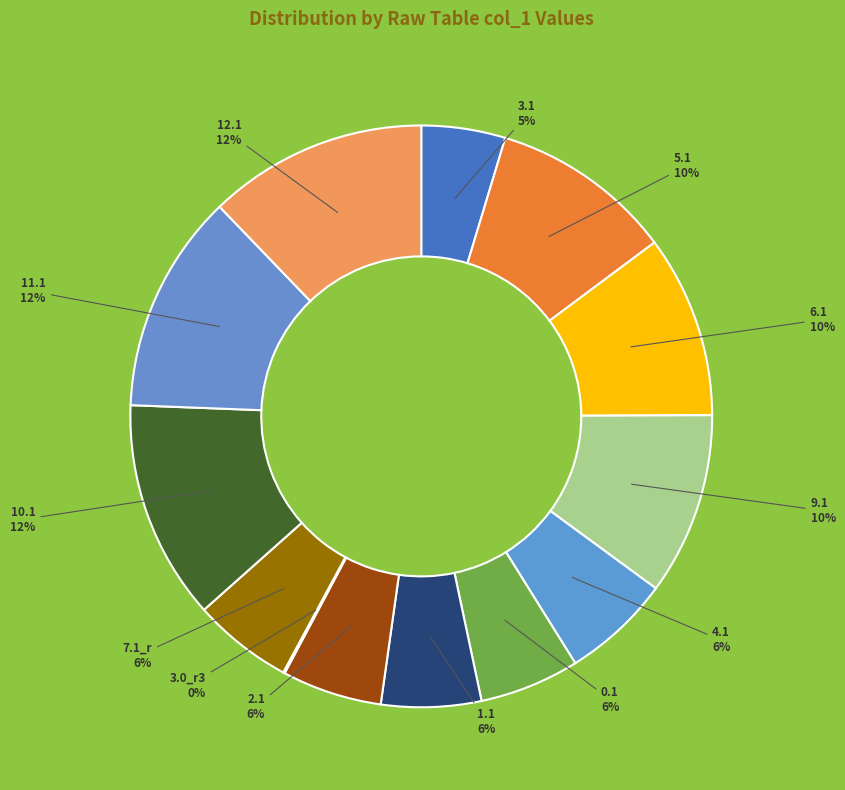

Is the sum of 1.1 and 11.1 greater than half?

No